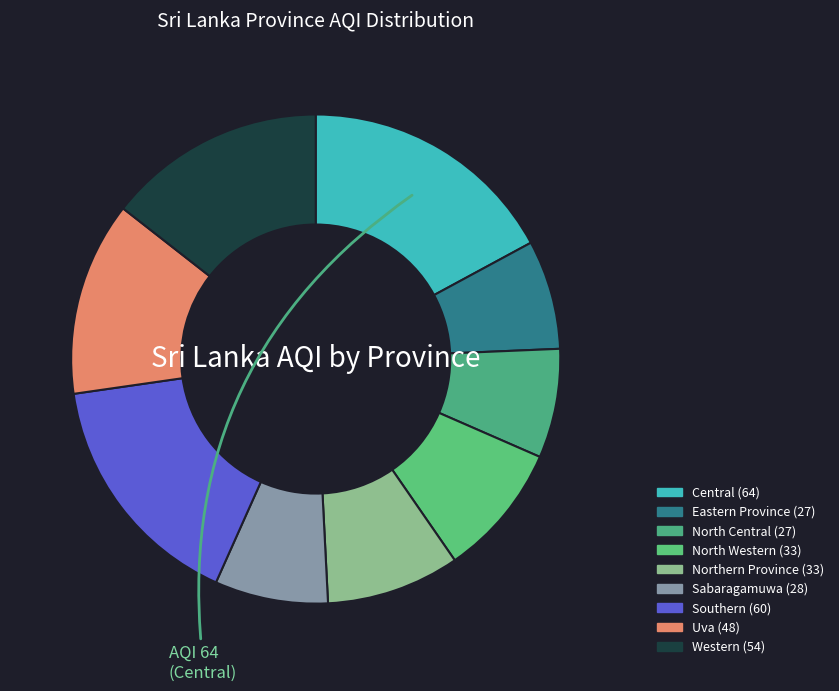

To the nearest percent, what portion does Uva represent?

13%